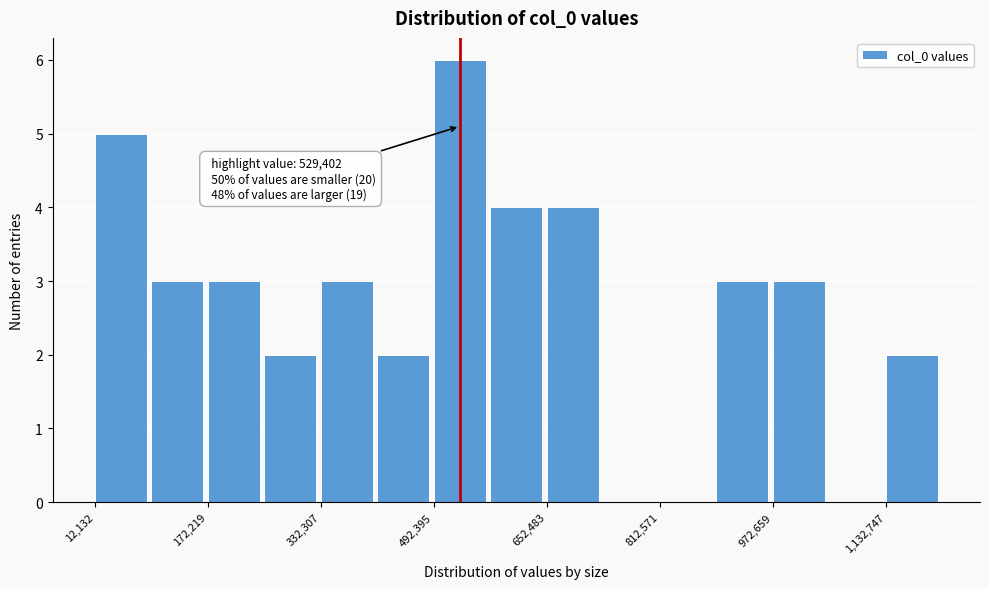

Over which range of the x-axis is the bar tallest?

500000 to 580000